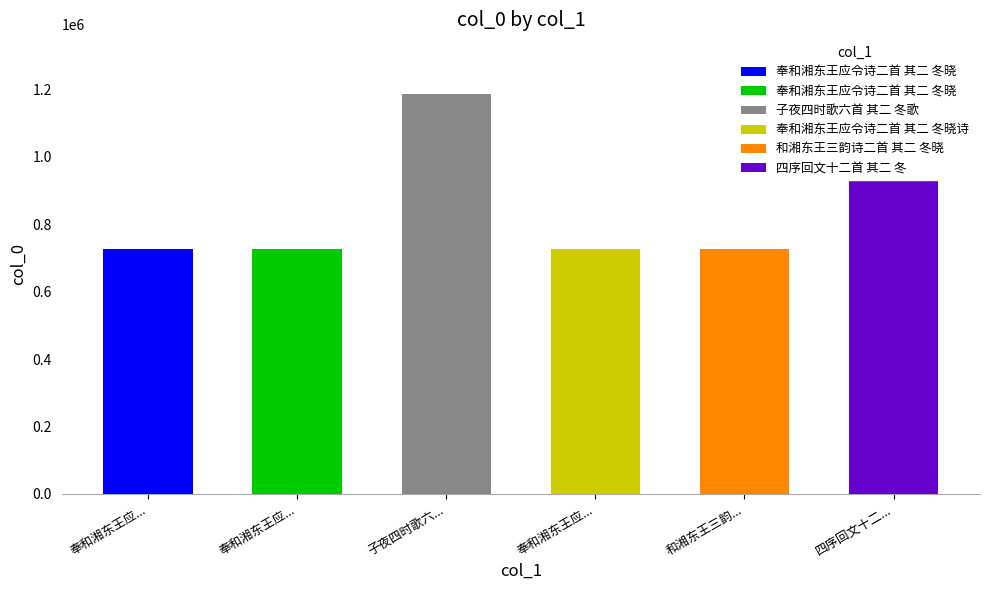

Which label corresponds to the largest value in the chart?

子夜四时歌六首 其二 冬歌